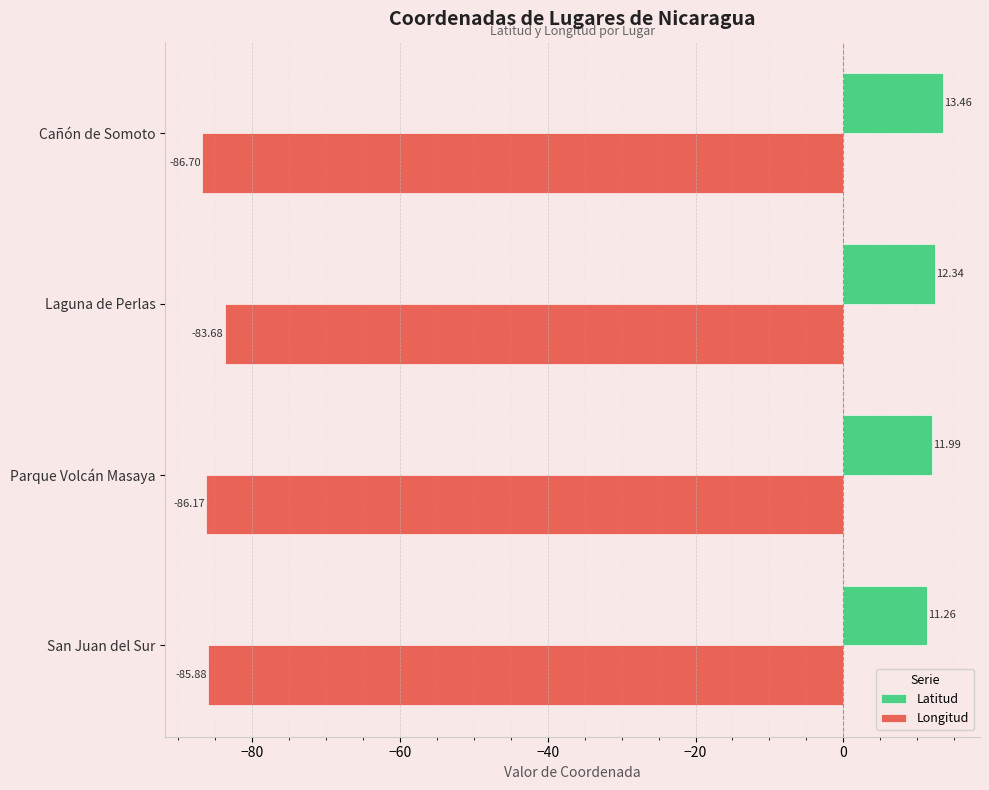

Which label corresponds to the smallest value in the chart?

Cañón de Somoto